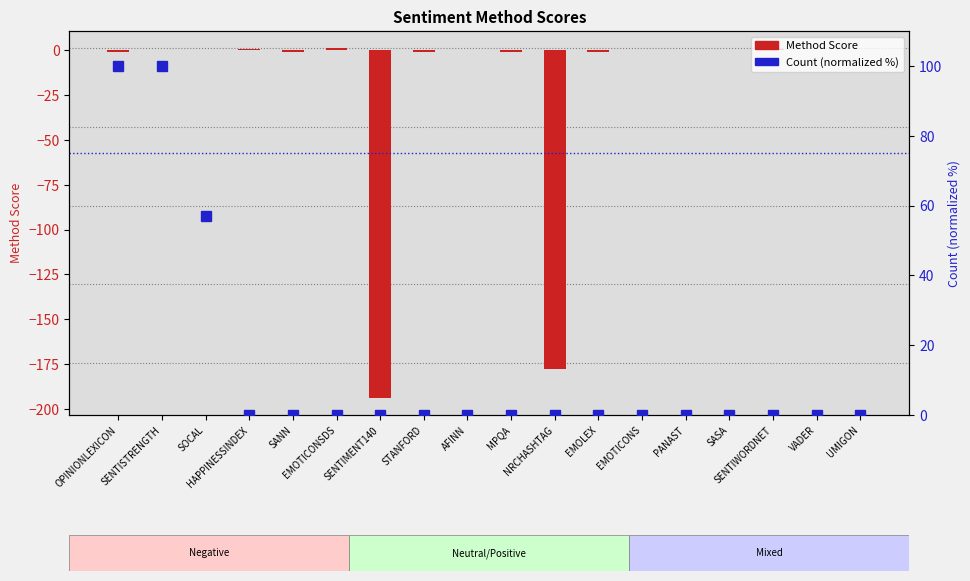

Where is Count (normalized %) nearest to the value 50?

SOCAL